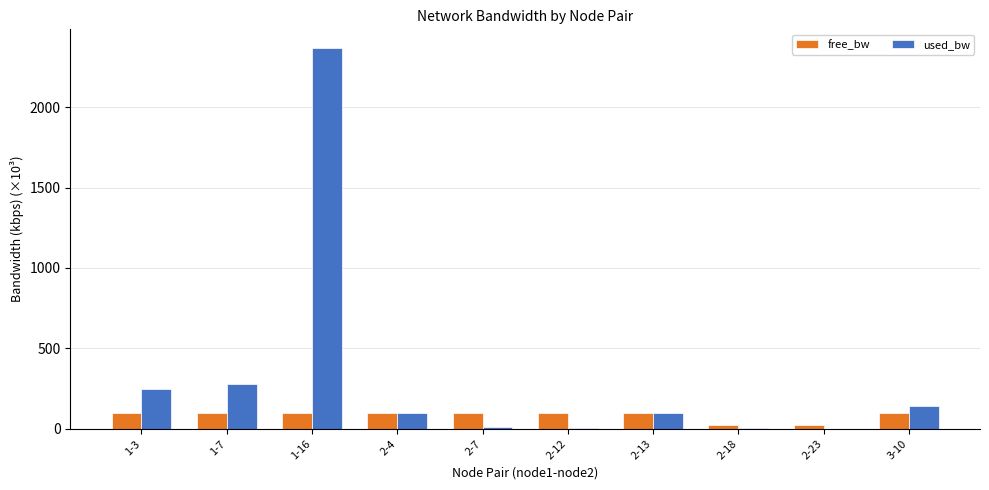

Between 1-7 and 2-23, which series saw the biggest shift?

used_bw